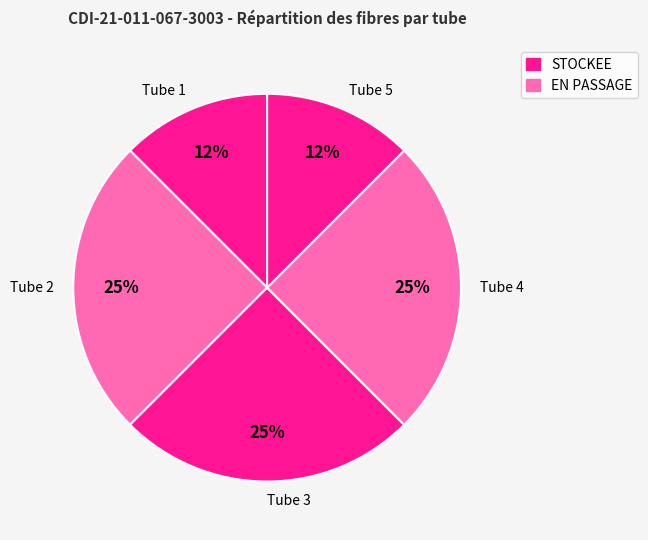

The Tube 5 slice represents 26% of the pie. True or false?

False